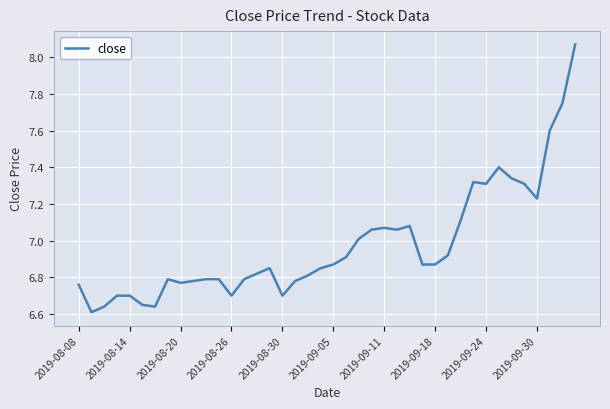

What is the difference between the maximum and minimum values?

1.5